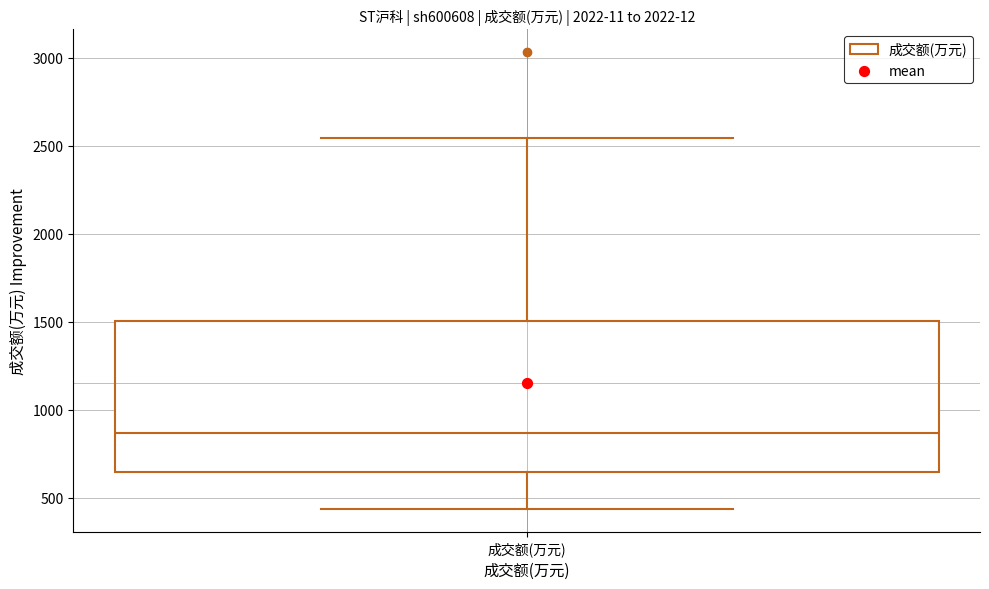

Where does the lower whisker of the box for 成交额(万元) end on the y-axis? The values are not printed on the chart, so give them approximately, as read against the axis.

450